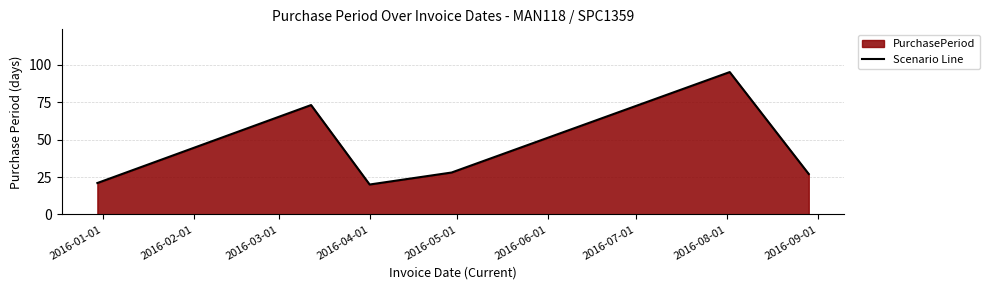

What is the maximum value shown in the chart?

95